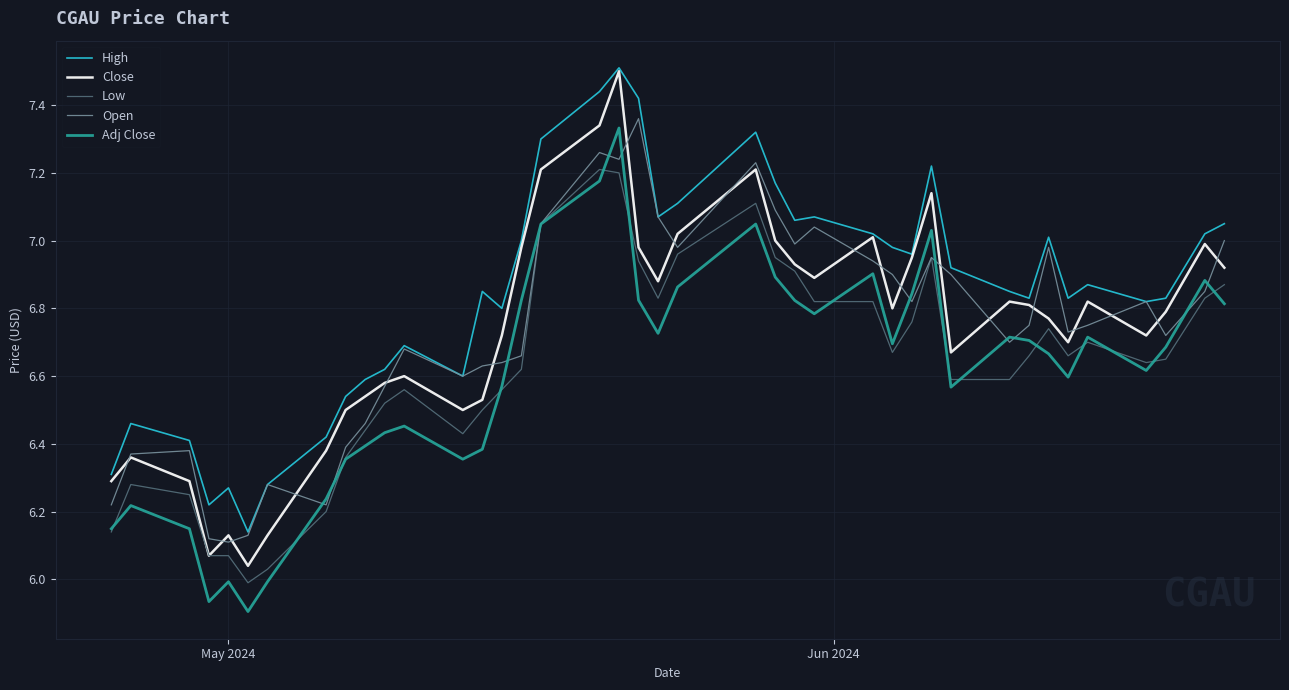

True or false: Low and High intersect in this chart.

False